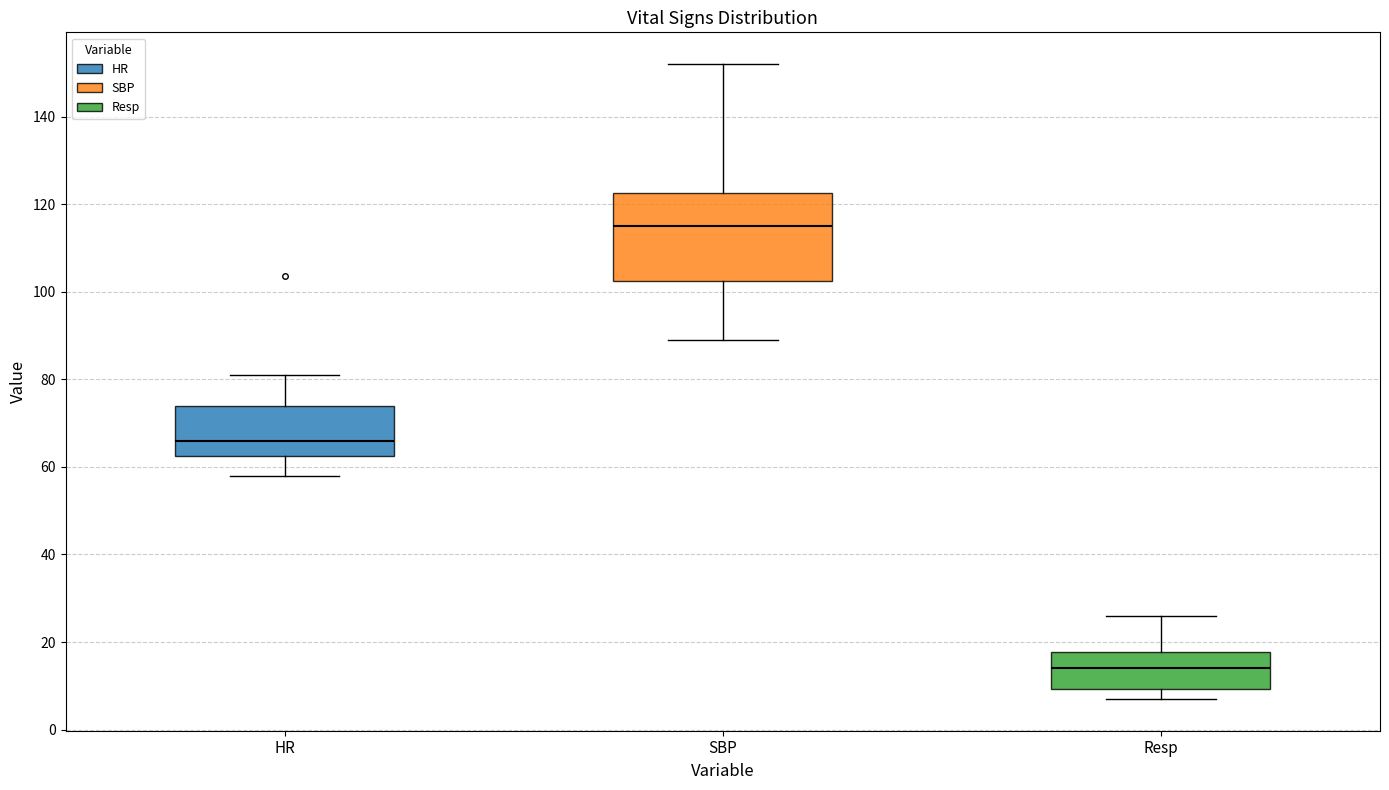

Comparing the boxes themselves (not the whiskers), which one is the tallest?

SBP